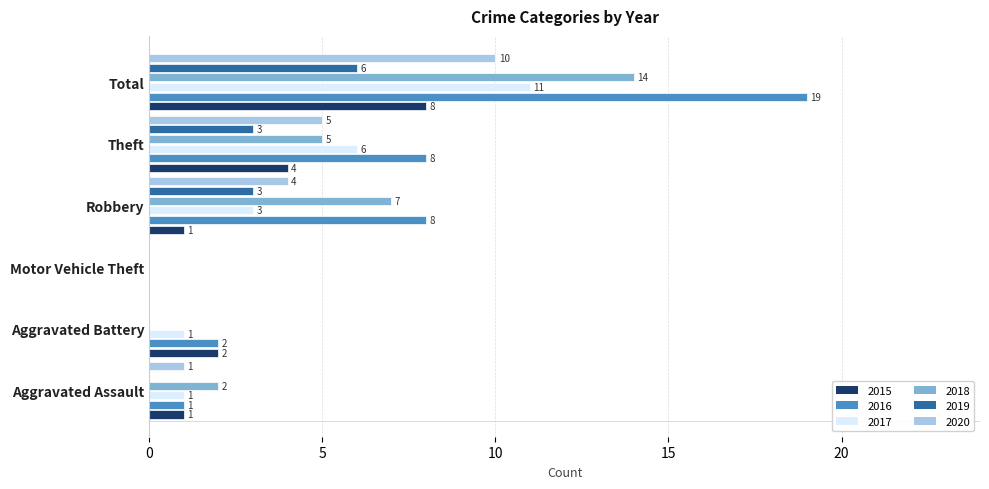

What is the sum of the 2016 values at Total and Aggravated Assault?

20